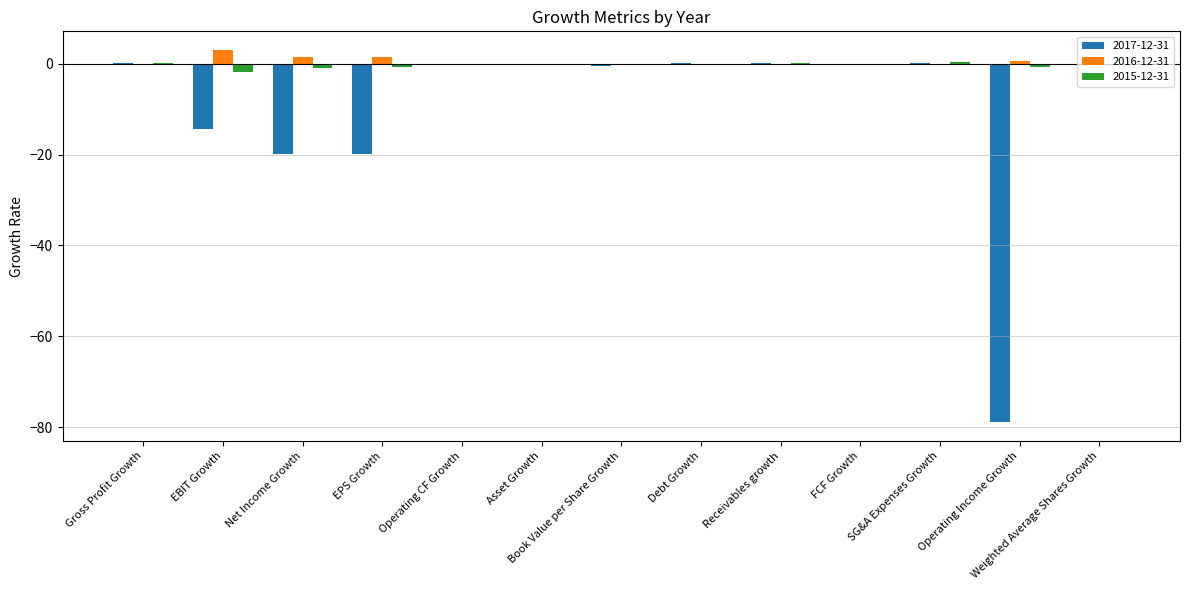

What is the sum of all 2017-12-31 values?

-133.9